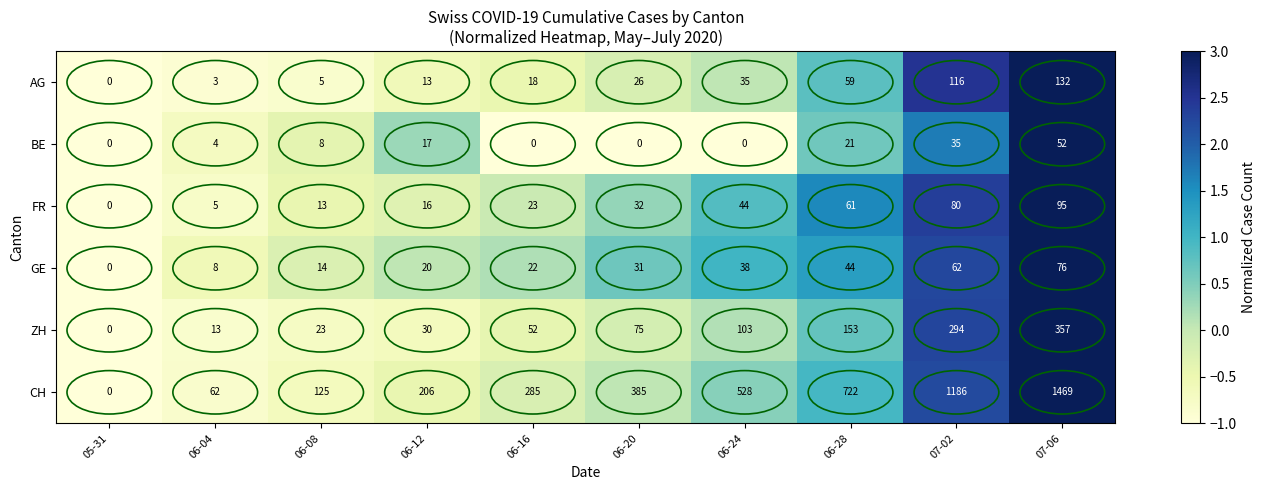

At 06-24, list the series in order from largest to smallest.

CH, ZH, FR, GE, AG, BE